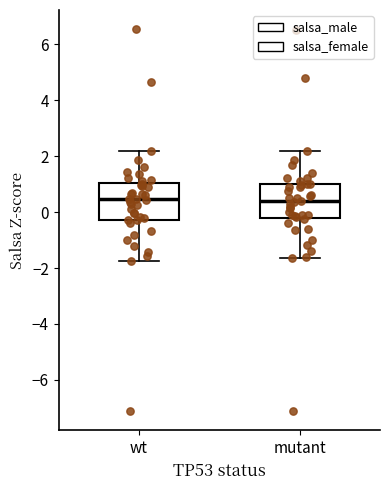

Reading left to right, read every box against the y-axis: the position of its median line, the range the box covers, and the ends of its whiskers. The values are not printed on the chart, so give them approximately, as read against the axis.

wt: median 0.4, box -0.2 to 1.0, whiskers -1.8 to 2.2
mutant: median 0.4, box -0.2 to 1.0, whiskers -1.6 to 2.2